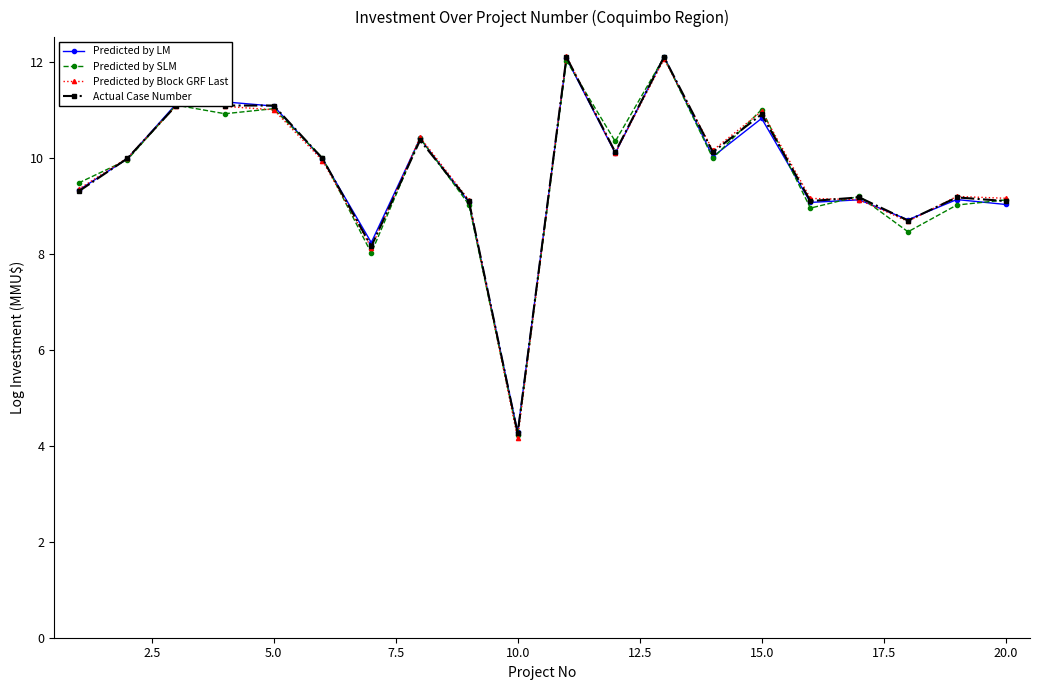

True or false: Predicted by LM has more than 1 points higher than both neighbors.

True